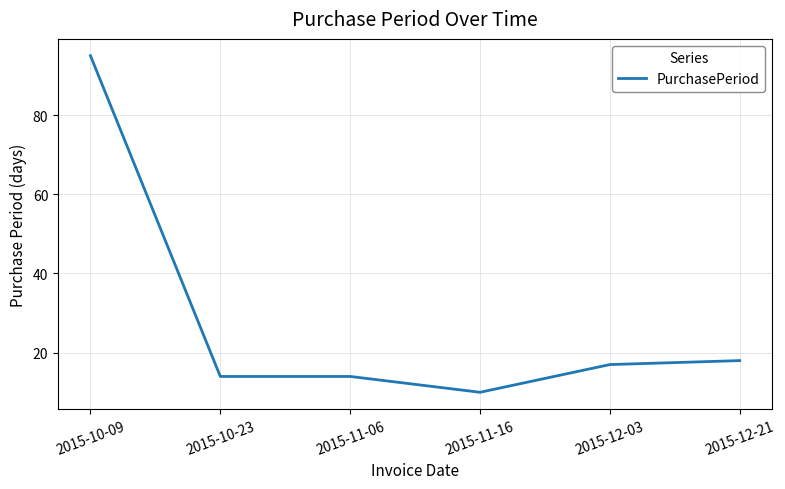

Read the value at 2015-11-16.

10